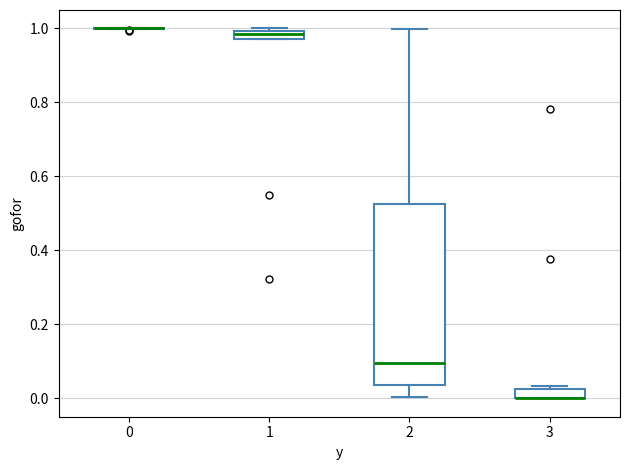

Comparing the boxes themselves (not the whiskers), which one is the tallest?

2